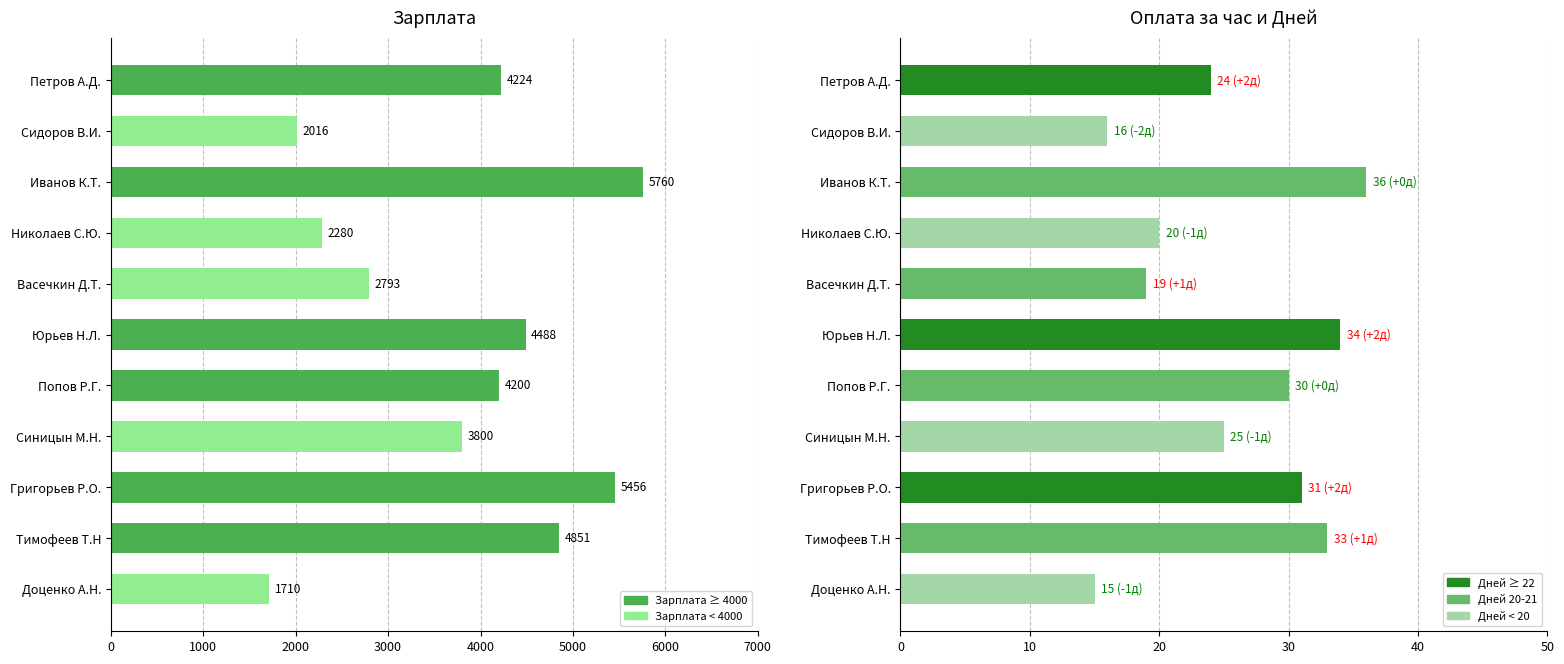

Which has a higher value, Сидоров В.И. or Попов Р.Г.?

Попов Р.Г.